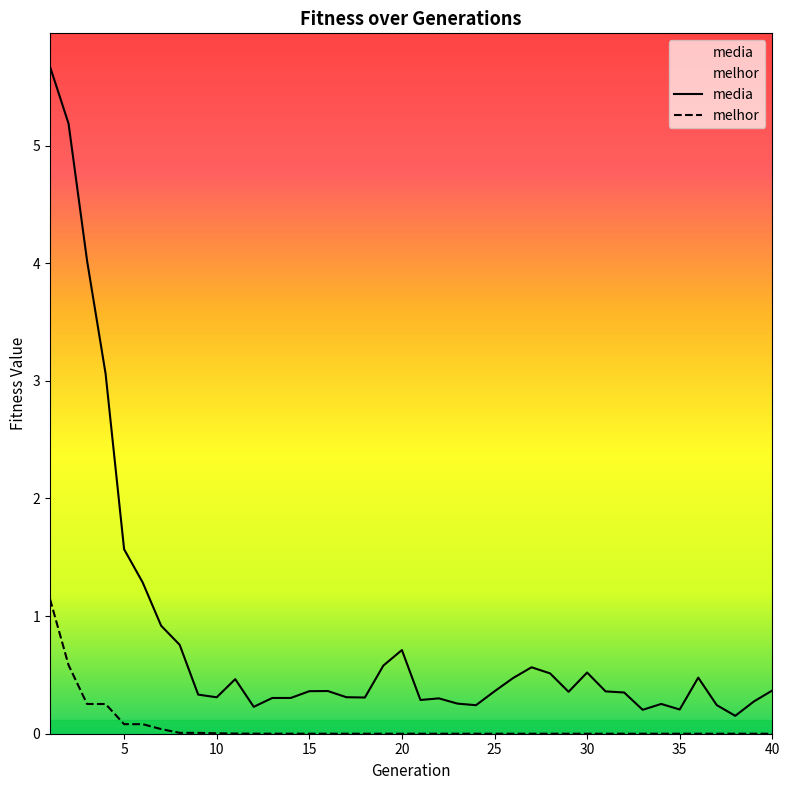

True or false: media and melhor intersect in this chart.

False